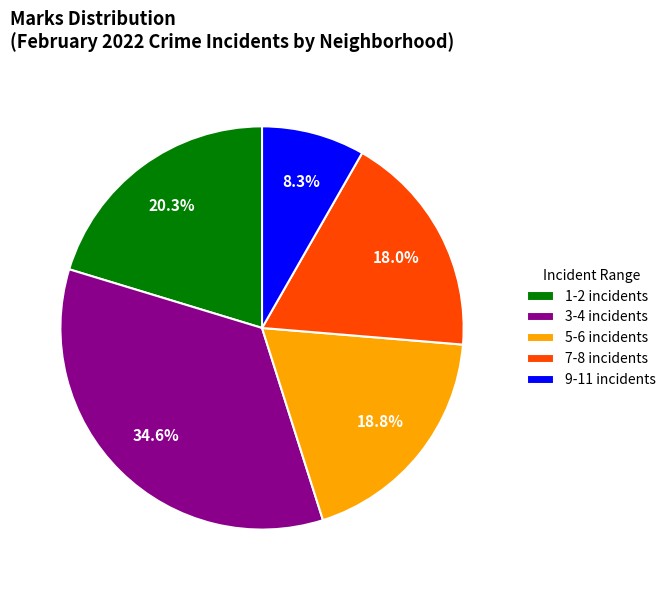

Does 9-11 incidents account for over 50% of the chart?

No